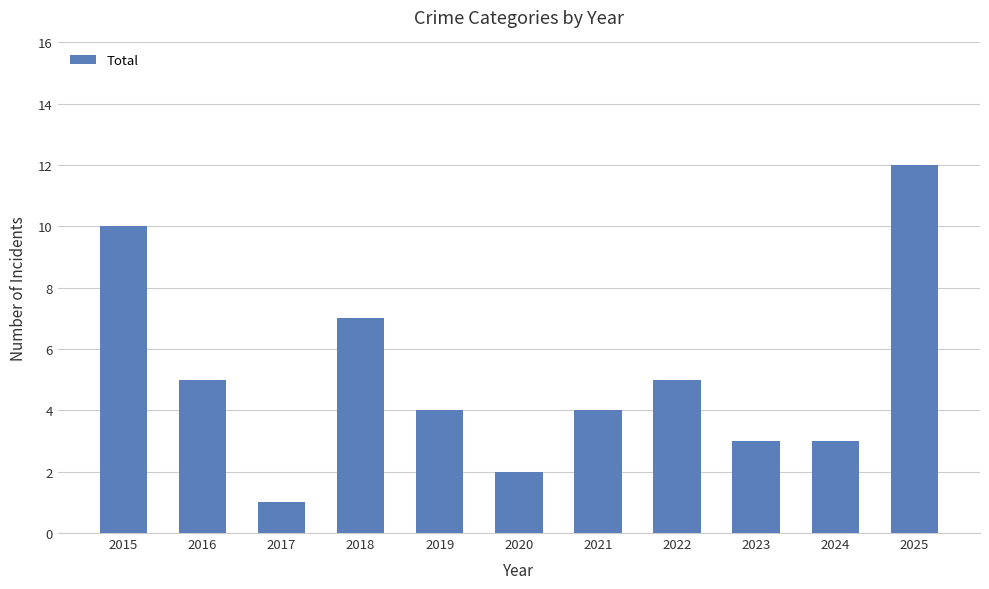

Is it true that the value at 2019 is 4?

True